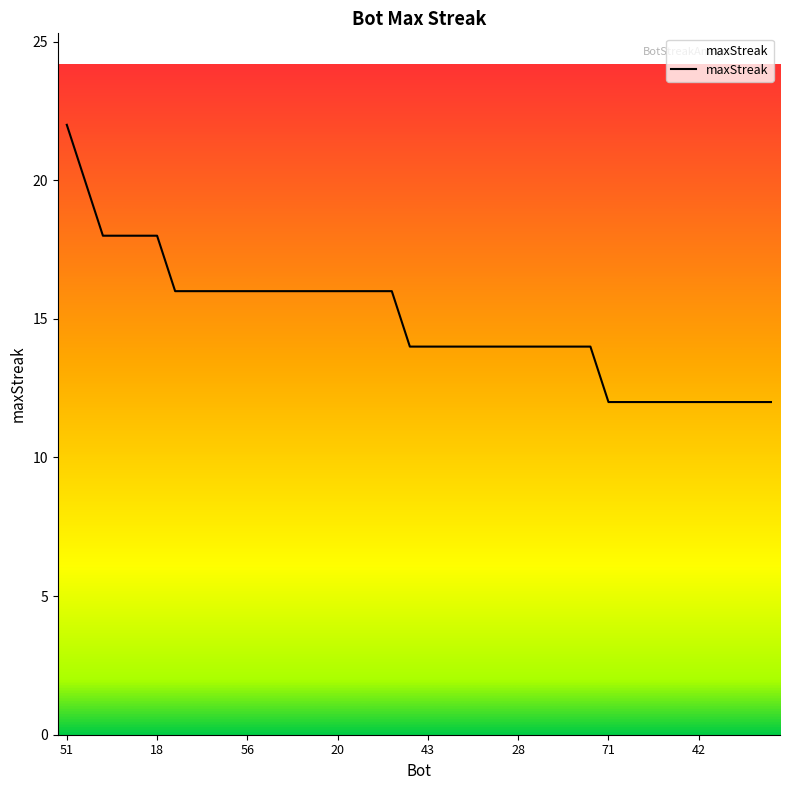

What is the difference between the maximum and minimum values?

10